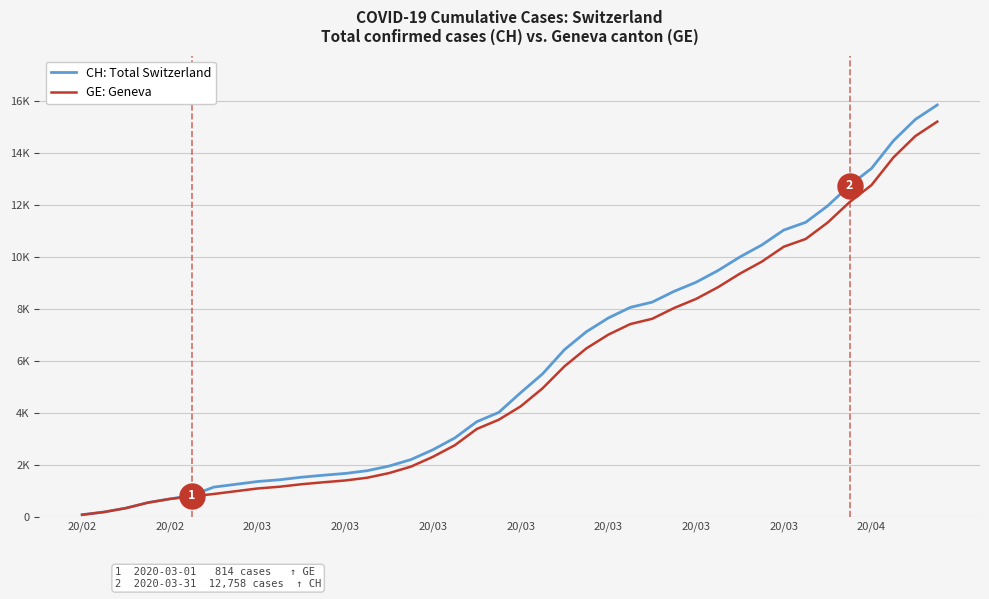

What is the label of the 7th point from the left?

20/03